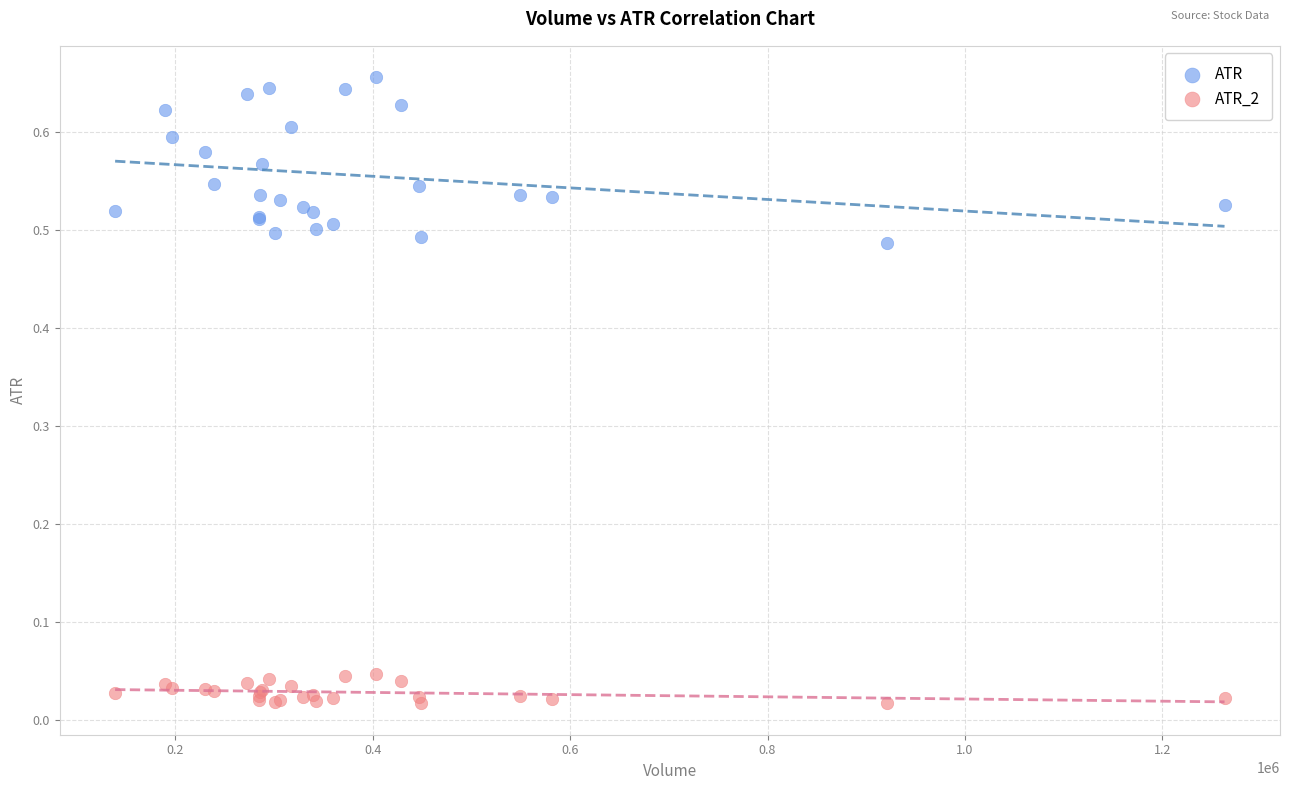

Which series contains the lowest Y value?

ATR_2